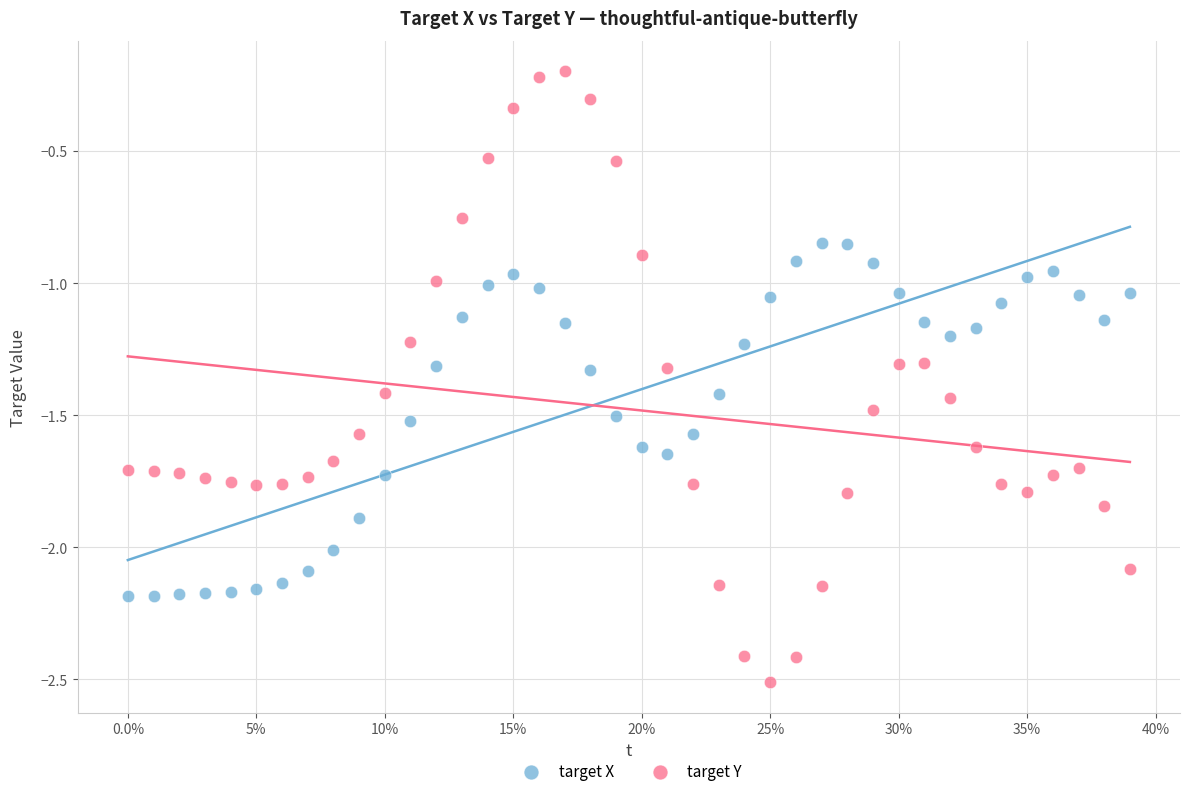

Across all data points, what is the range of X values (max minus min)?

0.4